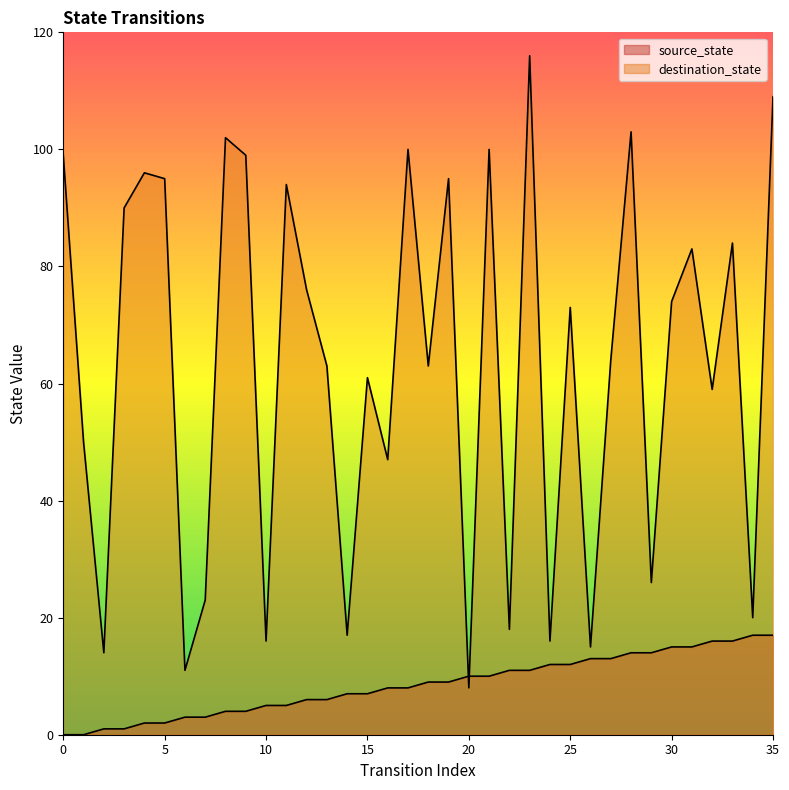

What is the sum of the destination_state values at 10 and 16?

63